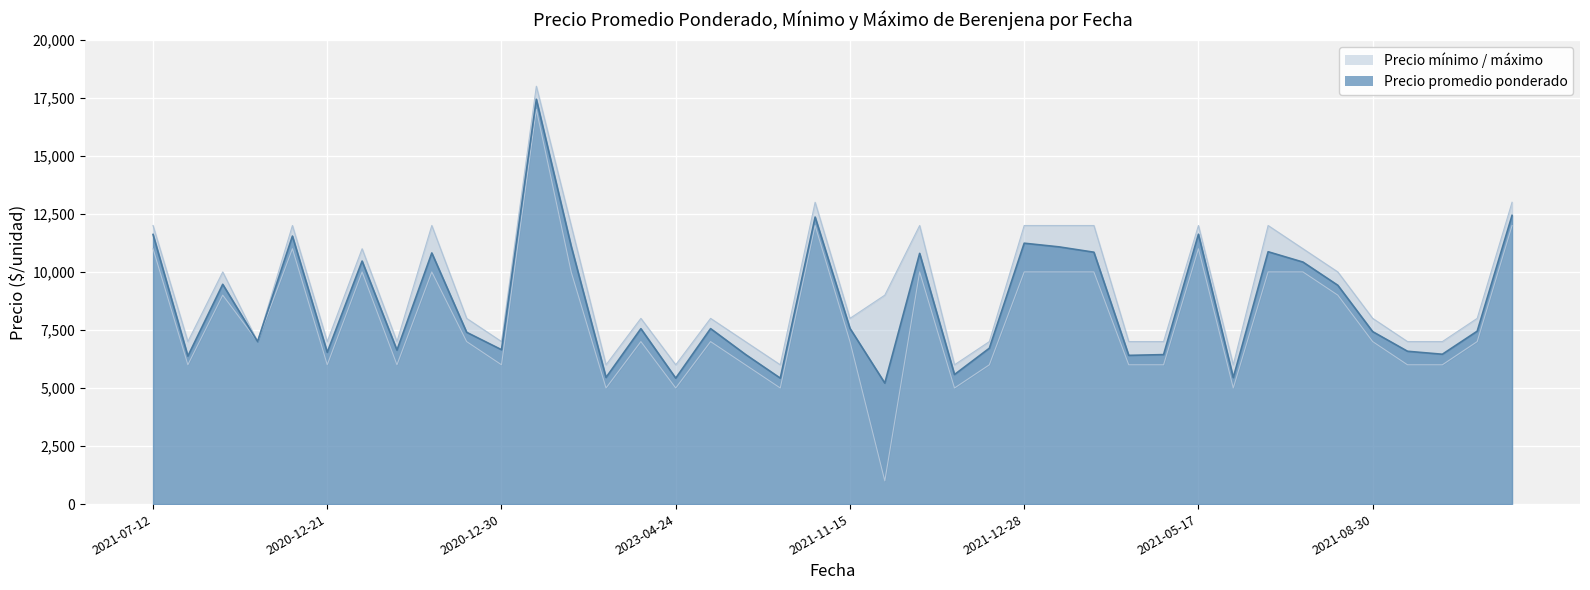

In Precio minimo, how many points are higher than both neighbors (excluding endpoints)?

10